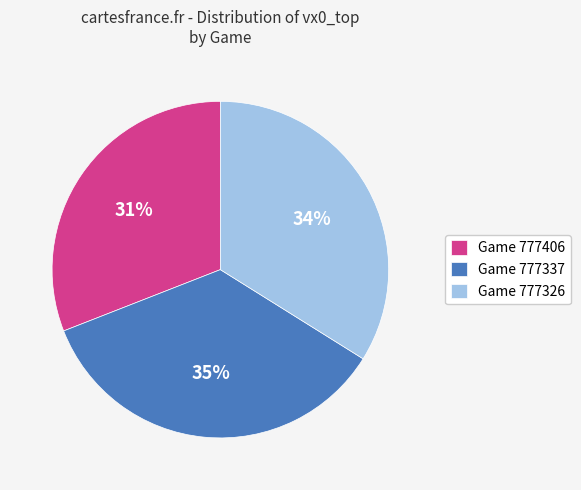

Do Game 777406 and Game 777326 together represent more than half of the pie?

Yes